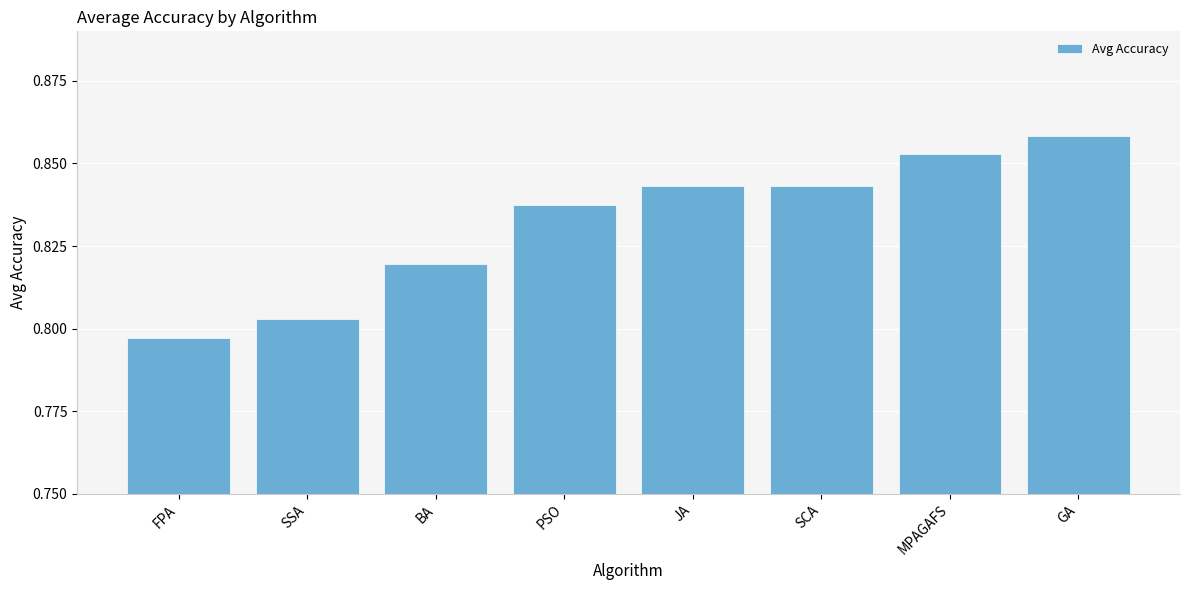

At which label is the value closest to 0?

FPA